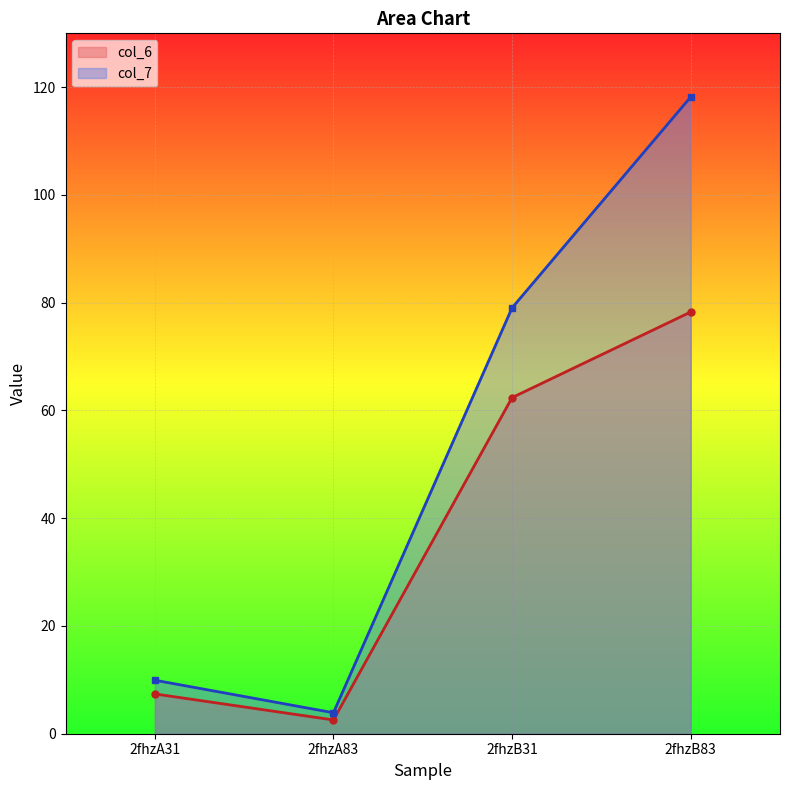

What is the label of the 1st point from the left?

2fhzA31